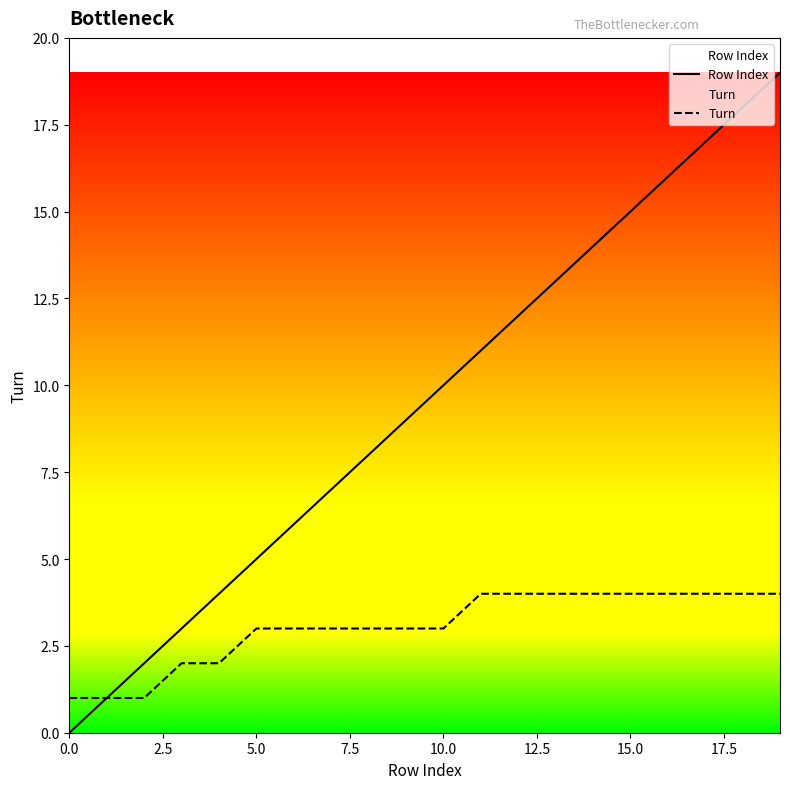

Read the Row Index value at 10.0, to the nearest 5.

10